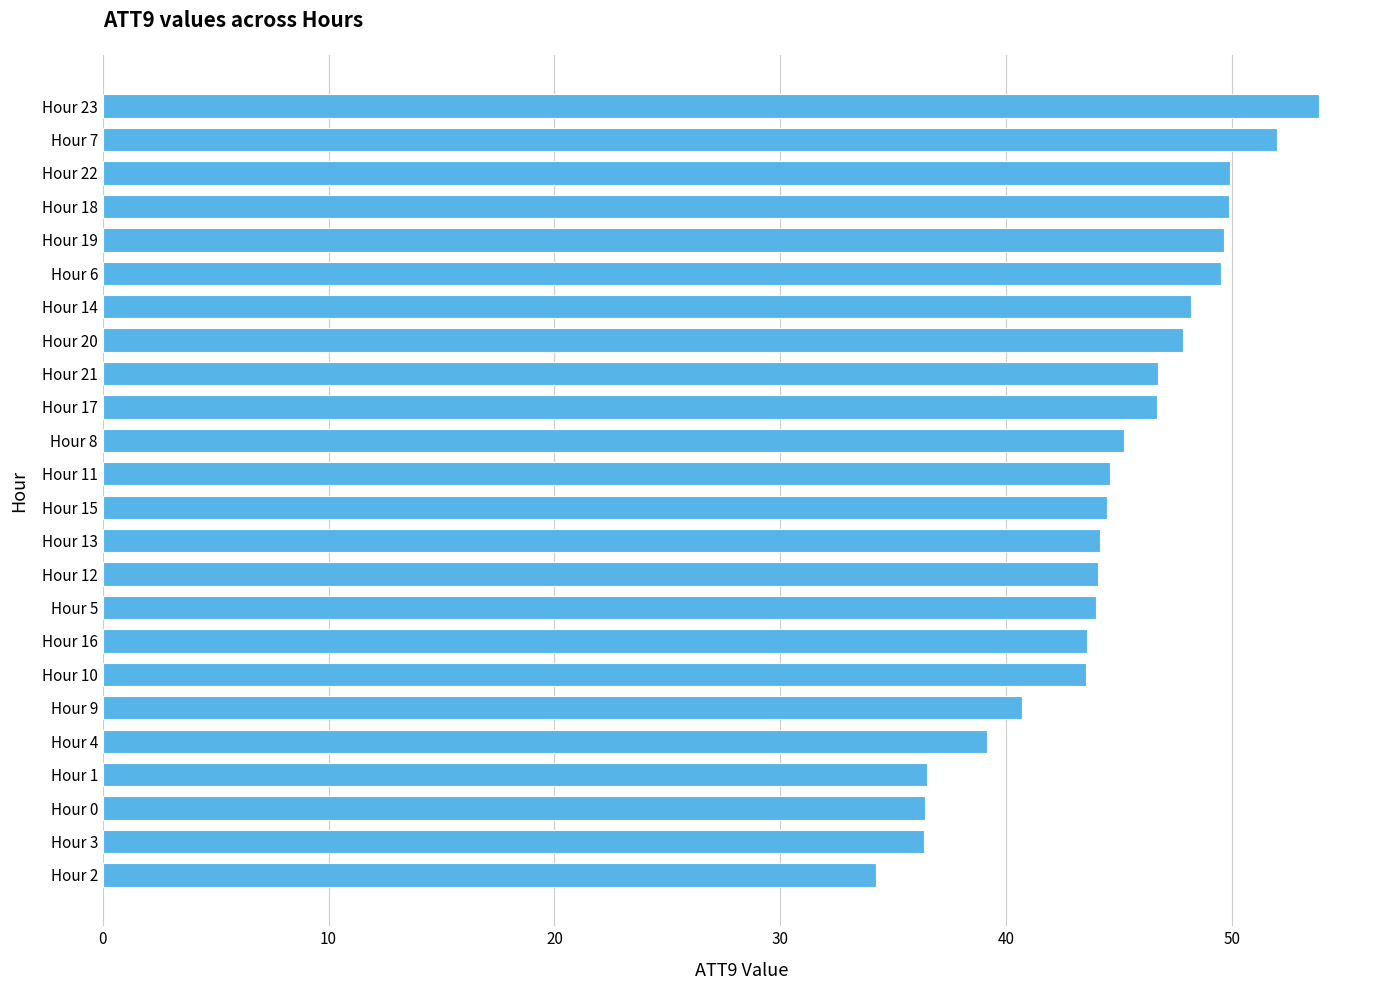

What is the value of the 15th bar from the top?

44.1